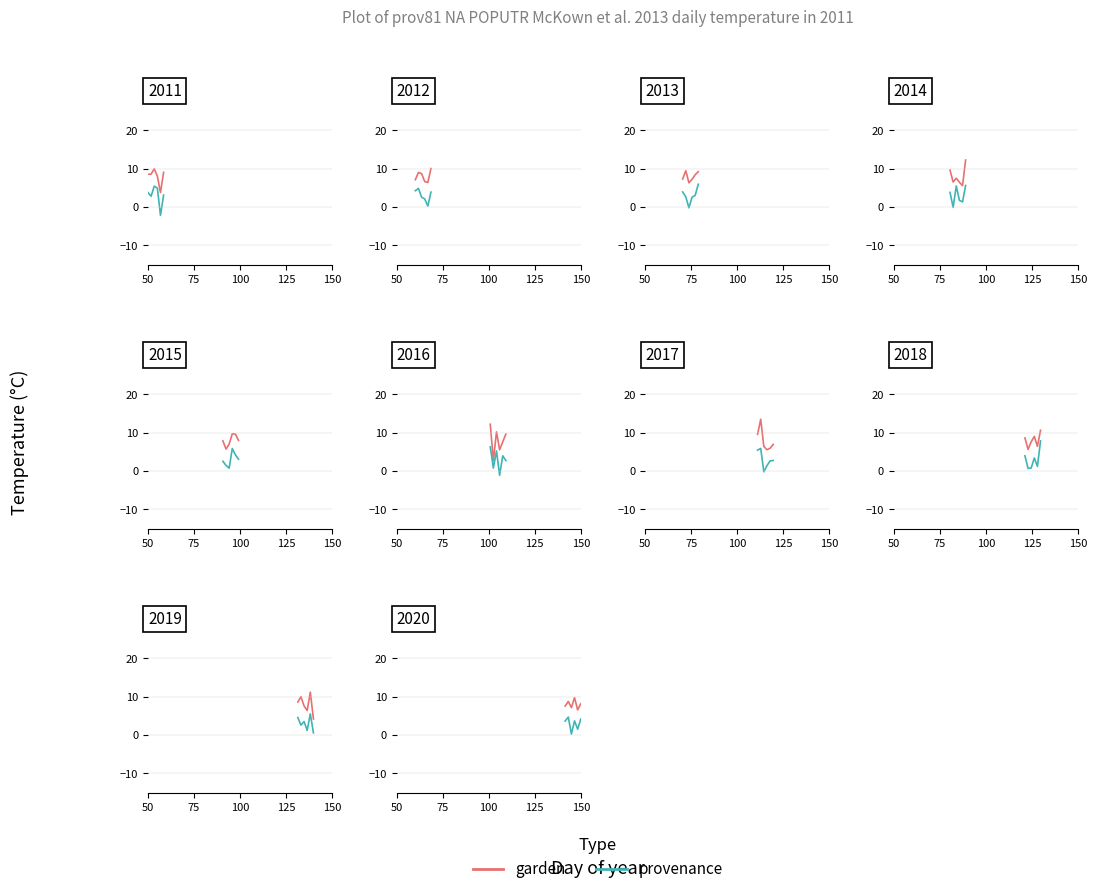

True or false: garden has more than 1 interior local peaks.

True